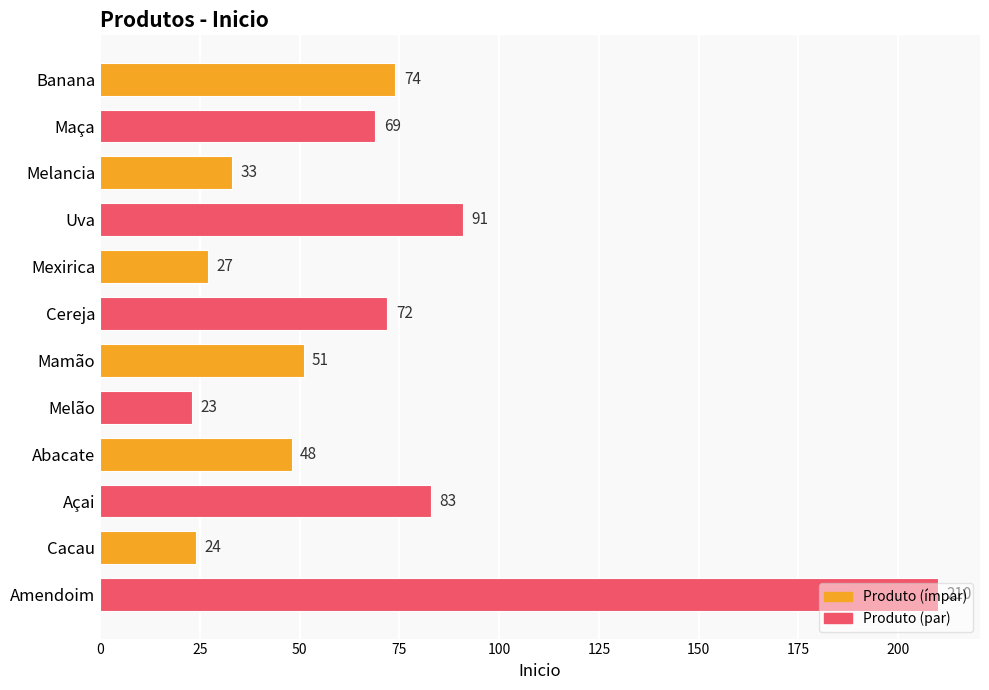

What is the value of the 12th bar from the top?

210